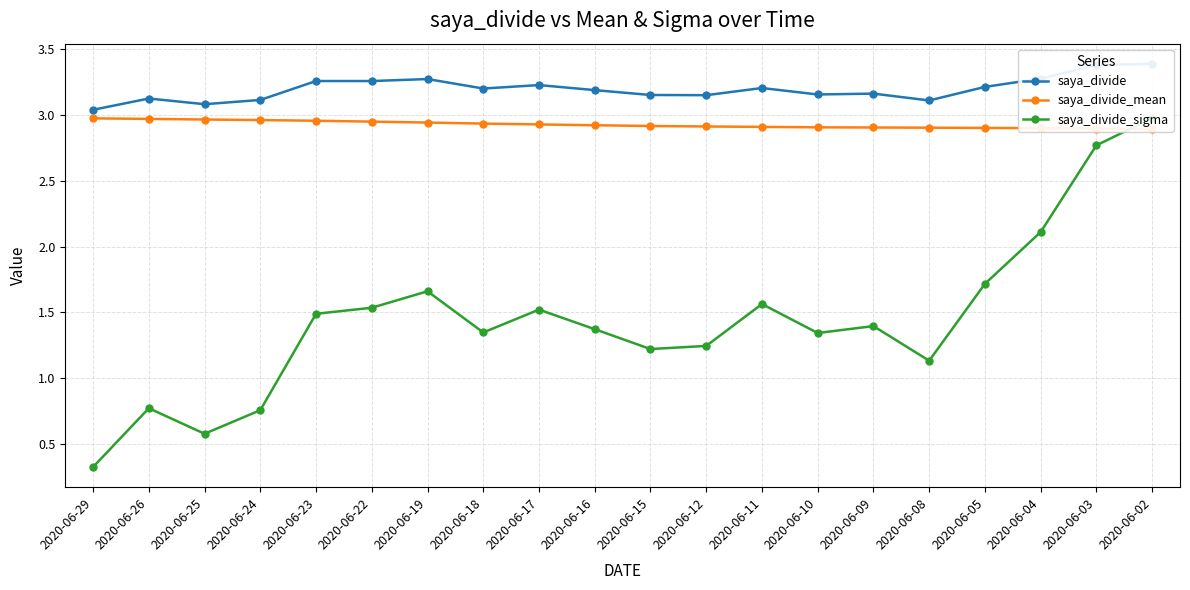

What is the sum of the saya_divide_mean values at 2020-06-10 and 2020-06-29?

5.9